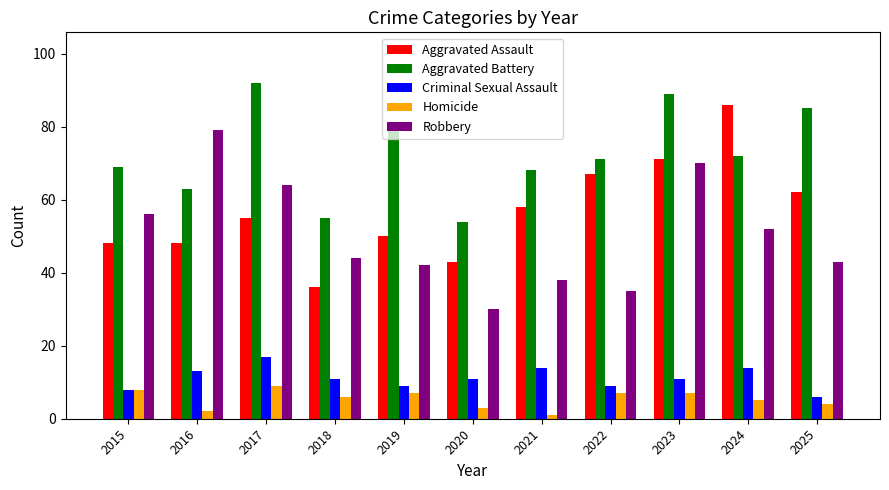

Are the bars grouped side by side (vs. stacked)?

Yes